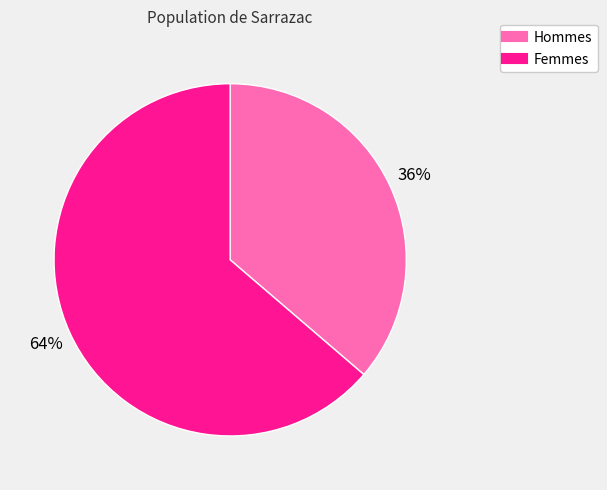

To the nearest percent, what is the average slice percentage?

50%